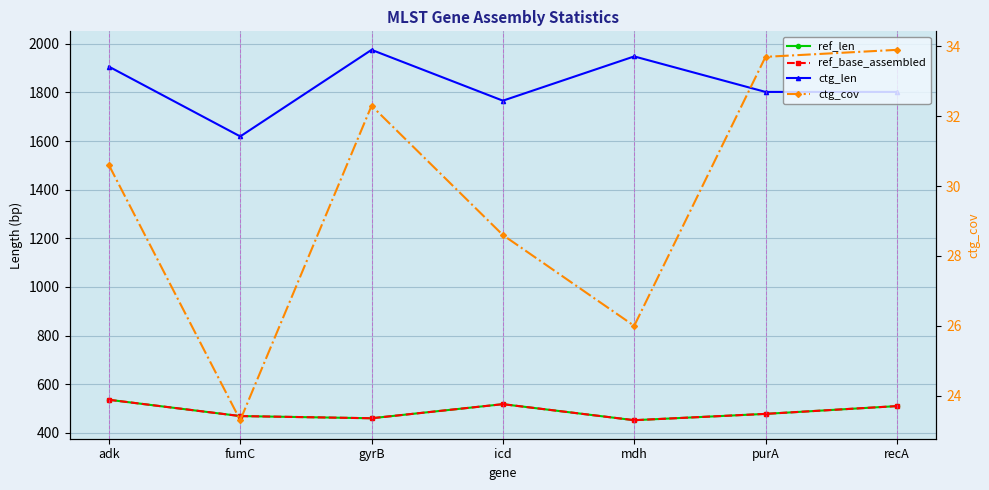

At which category does ctg_len reach its first local valley?

fumC